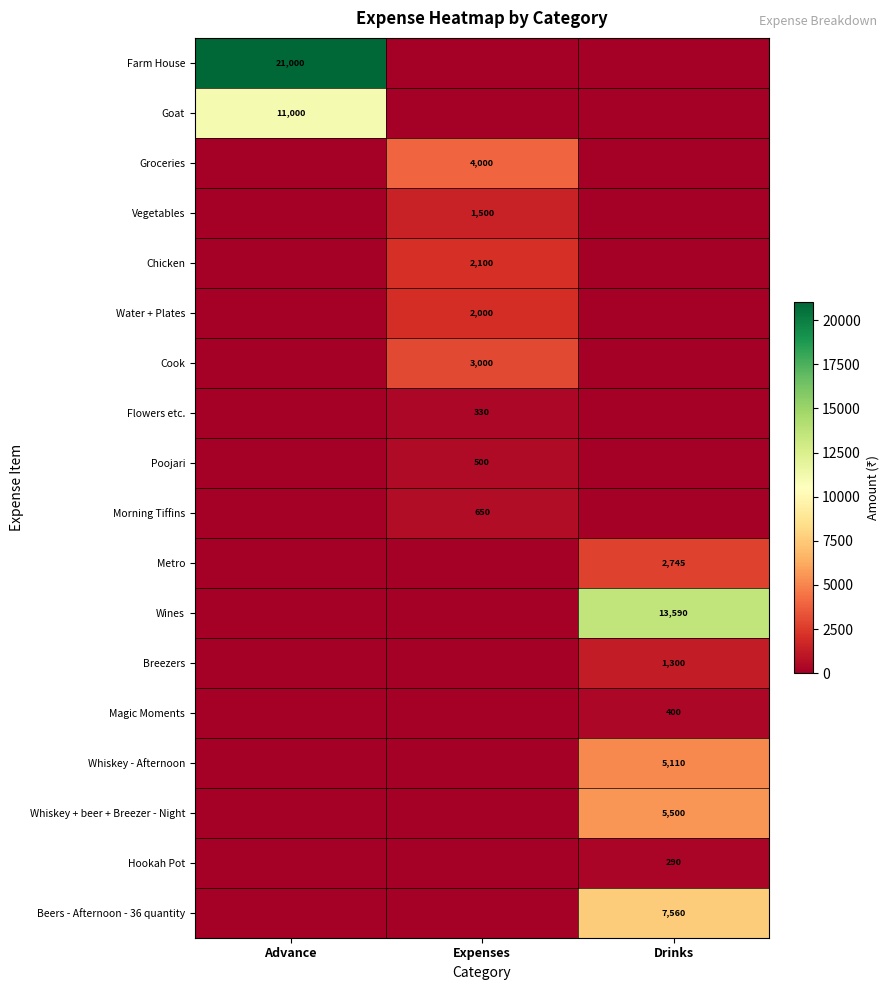

At how many categories does at least one series exceed 13789?

1